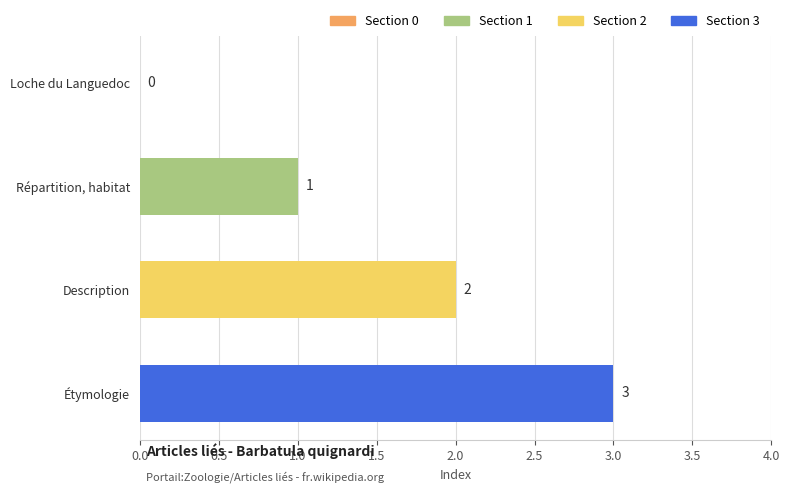

What is the maximum value shown in the chart?

3